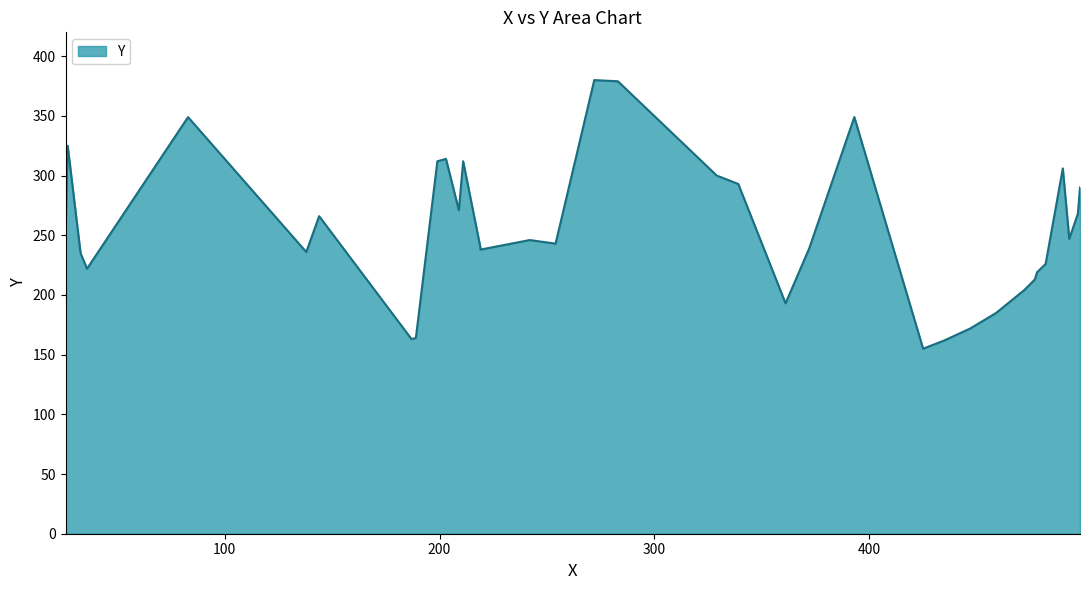

Which category has the highest value across all series?

272